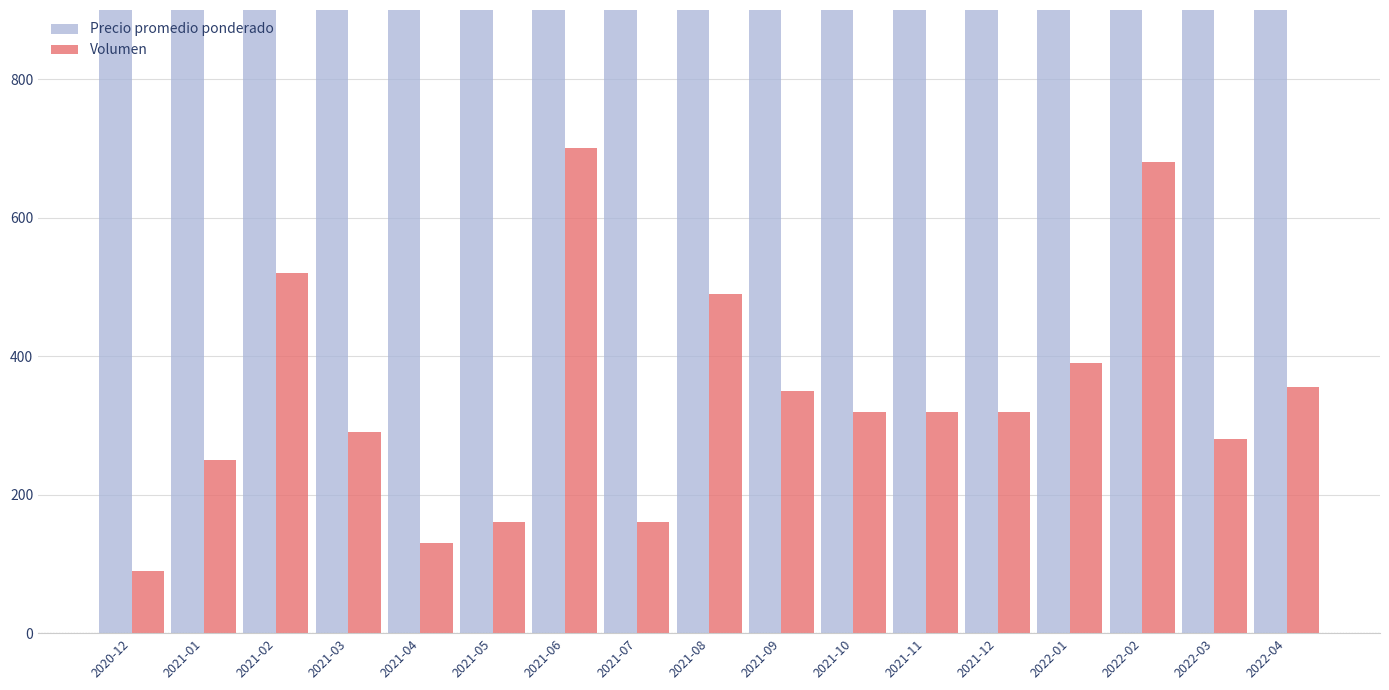

Are the bars horizontal?

No